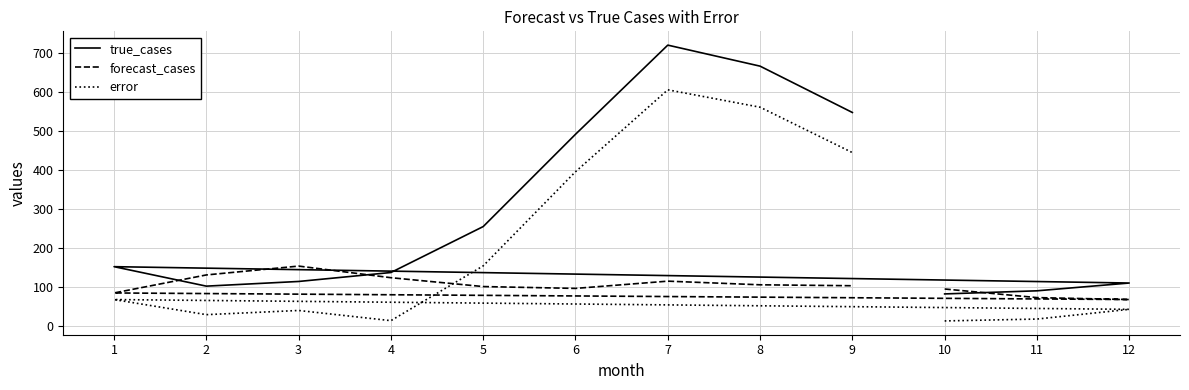

The error series shows 12.6 at 10. True or false?

True